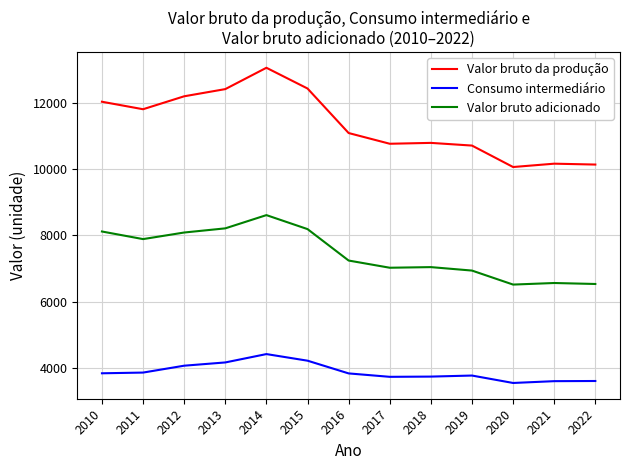

What is the total value across all series at 2019?

21405.5